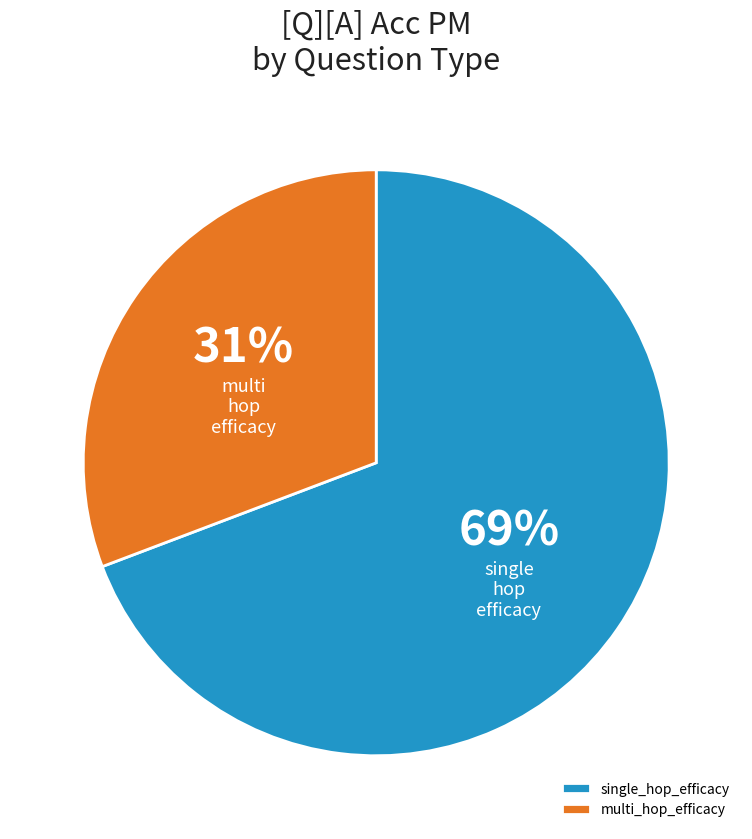

Count the number of slices in the pie.

2